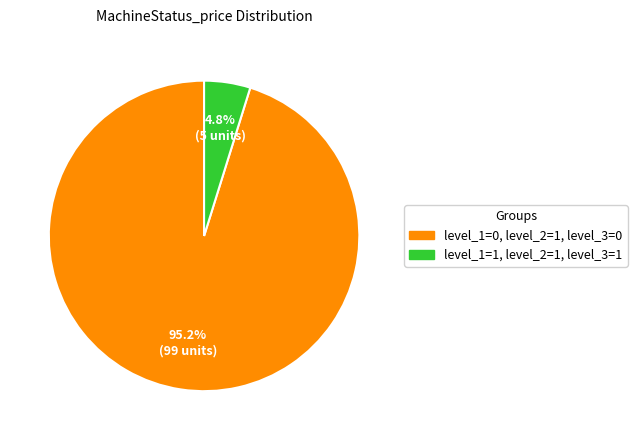

Is it true that level_1=1, level_2=1, level_3=1 is 5% of the pie?

True